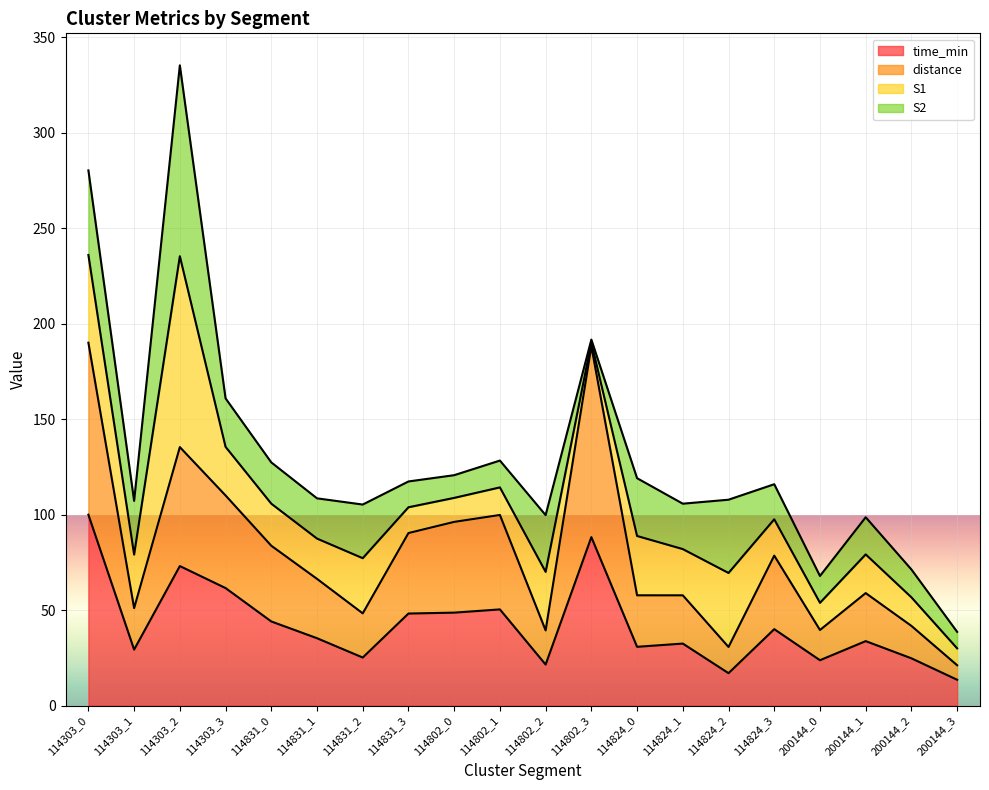

True or false: time_min has more than 2 points higher than both neighbors.

True